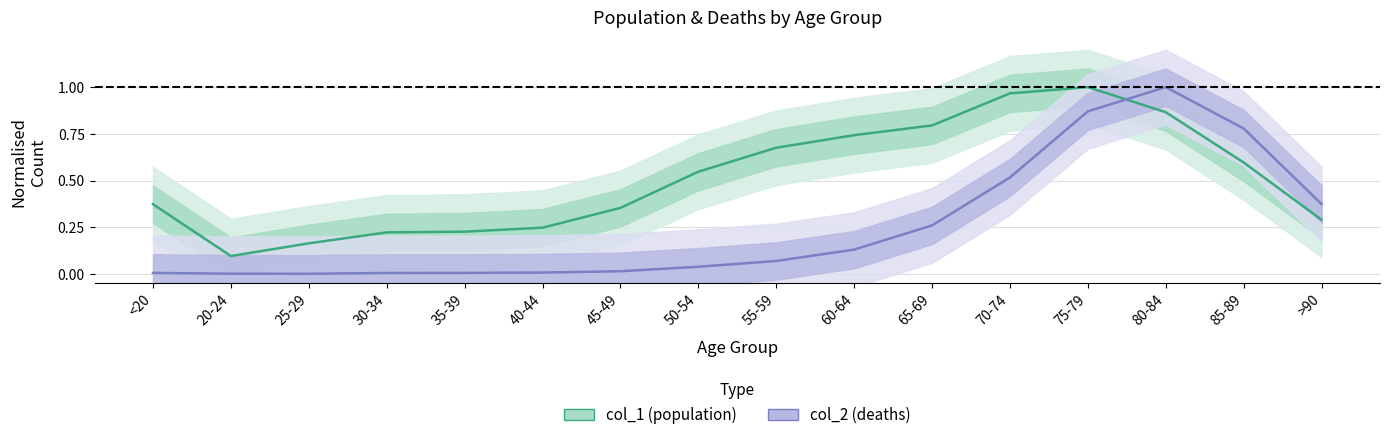

The value of col_1 (population) at 65-69 is 0.8. True or false?

True